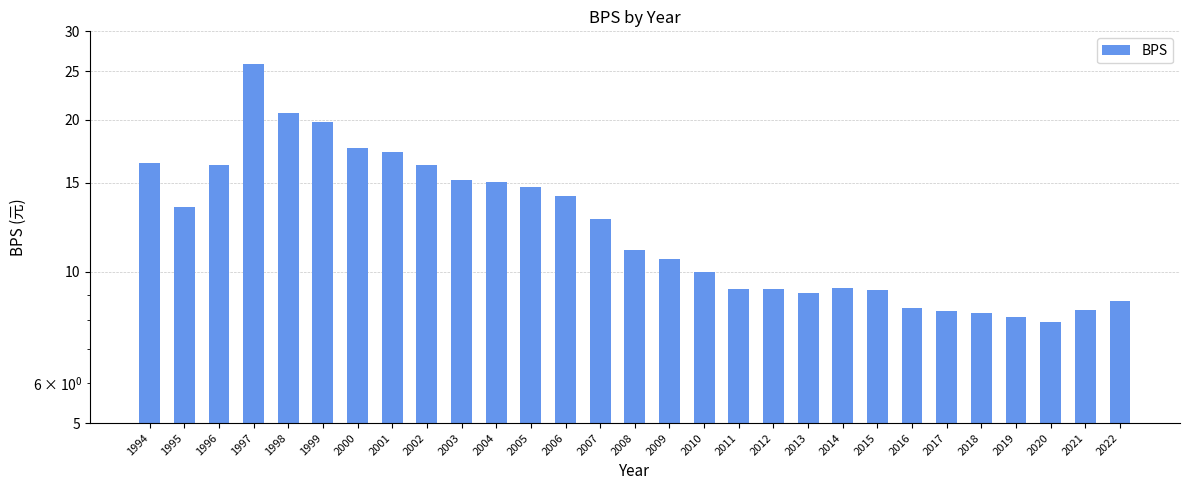

What is the value of the 9th bar from the left?

16.3